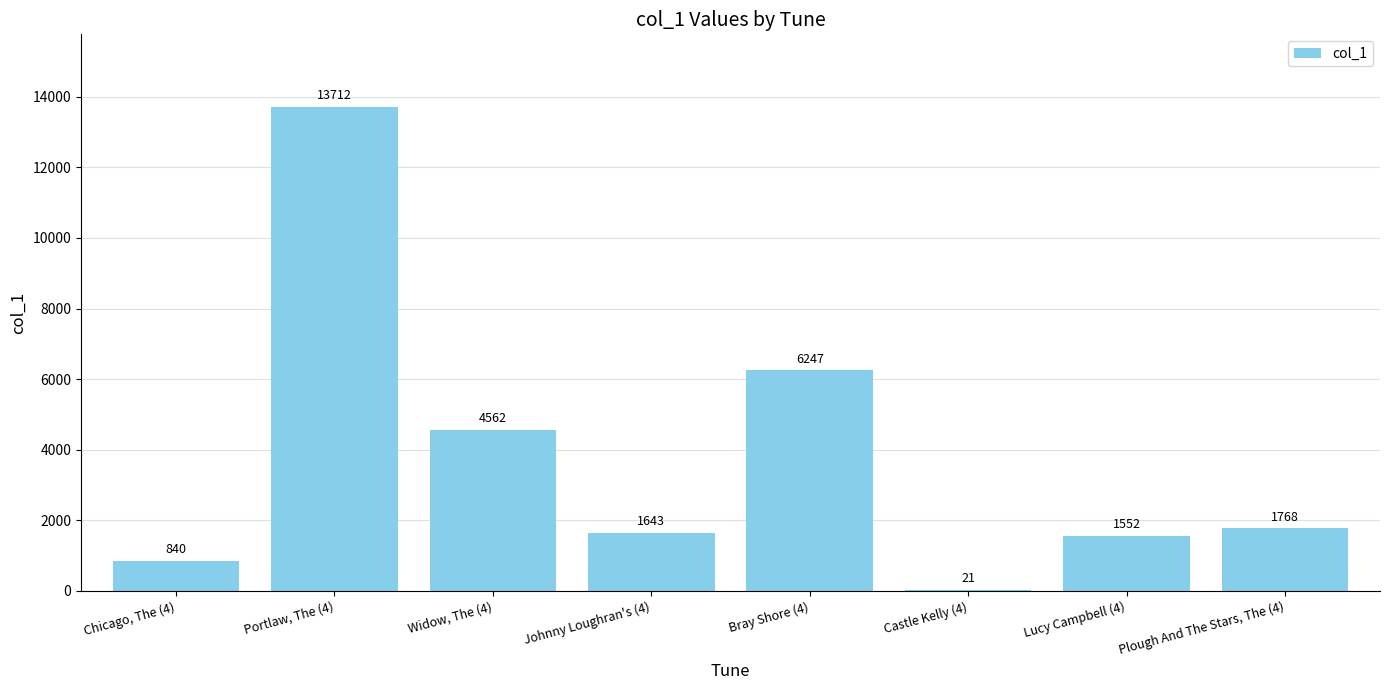

What is the maximum value shown in the chart?

13712